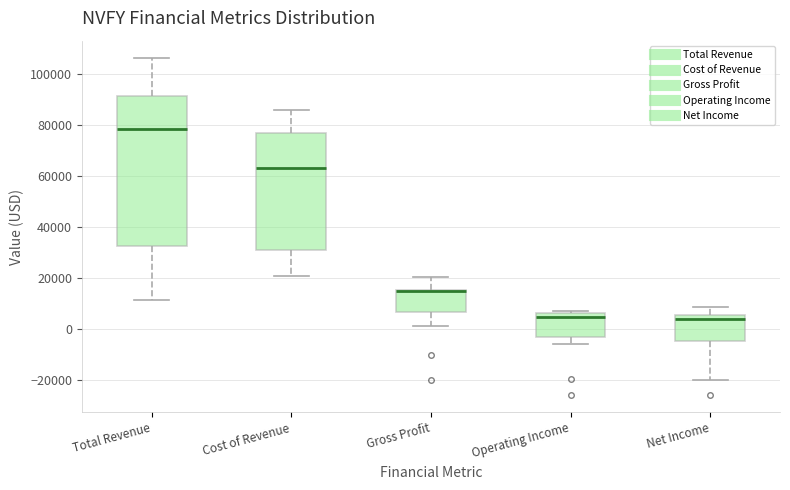

Comparing the boxes themselves (not the whiskers), which one is the tallest?

Total Revenue